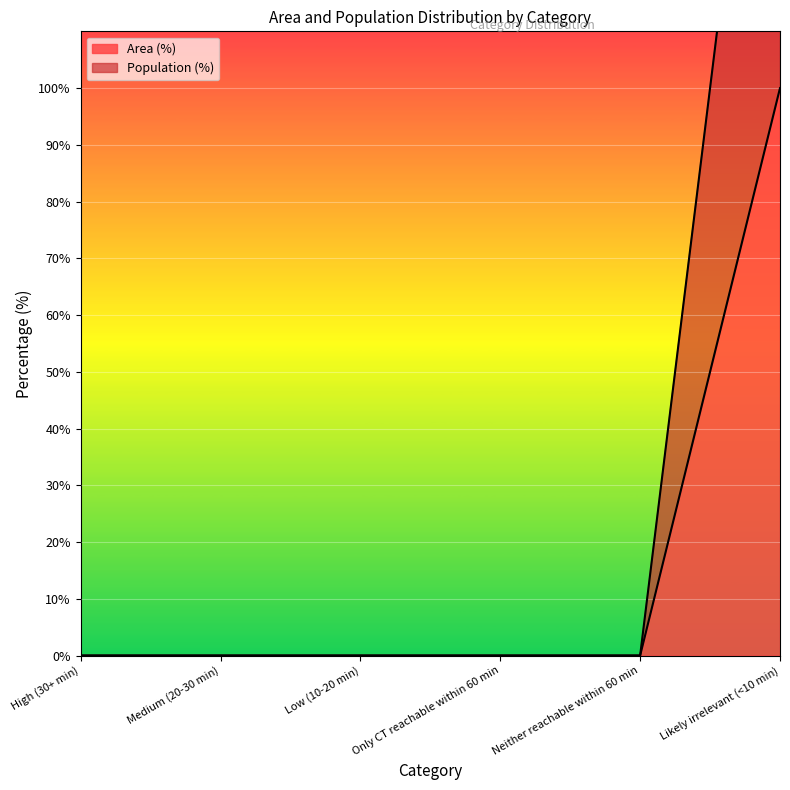

Count the number of data series in this chart.

2